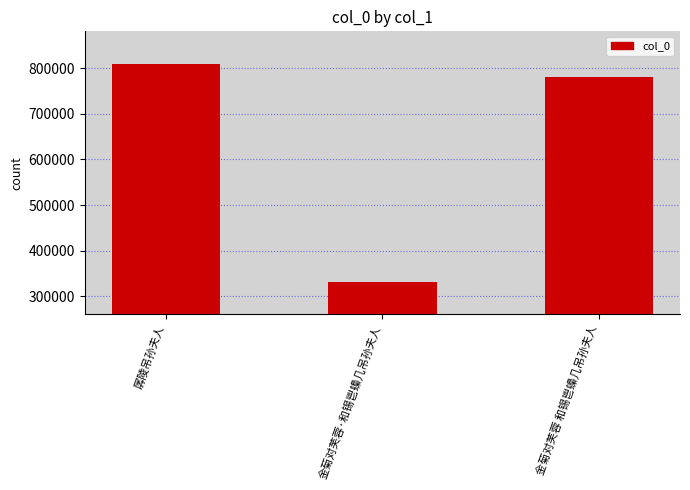

What is the label of the 3rd bar from the left?

金菊对芙蓉 和锡鬯蟂几吊孙夫人